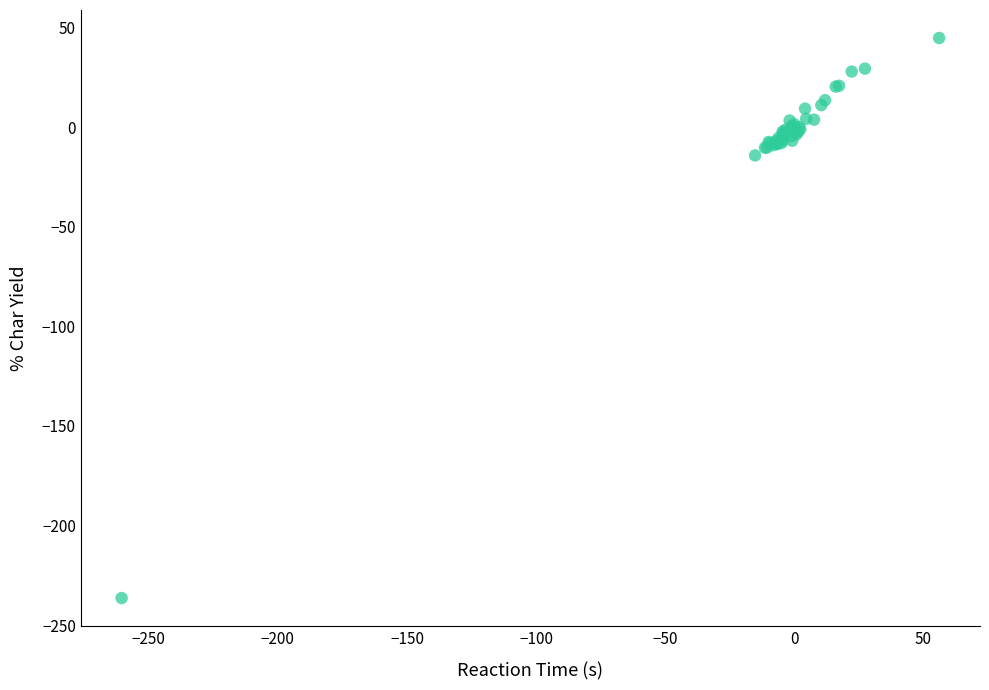

What Y value in the scatter plot is closest to -95?

-14.1